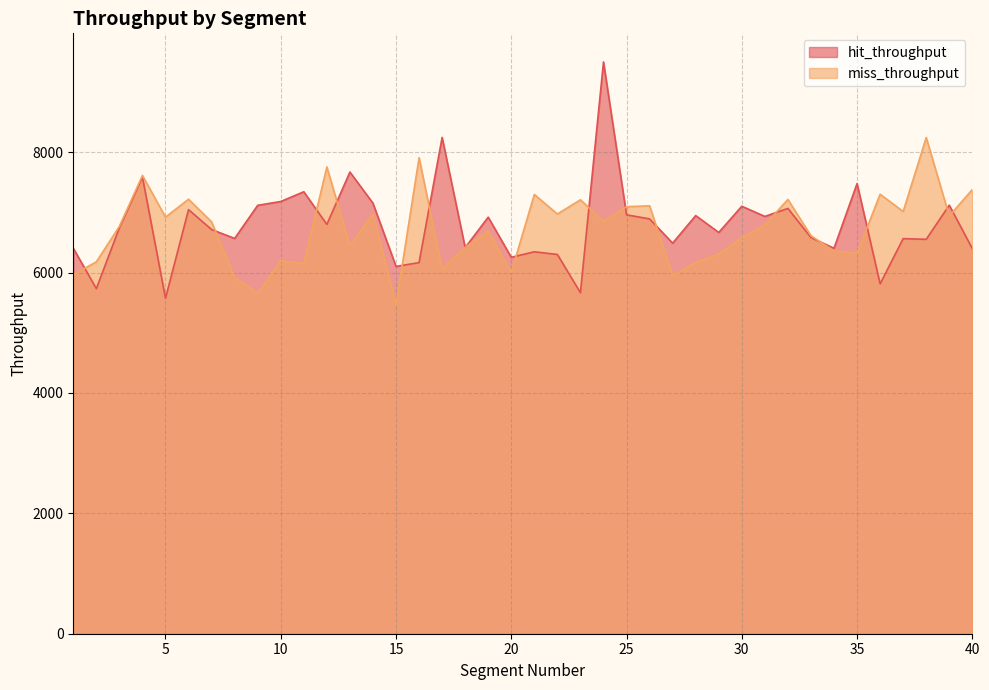

True or false: miss_throughput has a value of 3044.1 at 14.

False